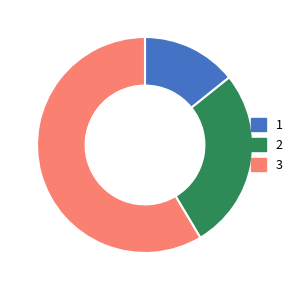

Which slice is the largest?

3